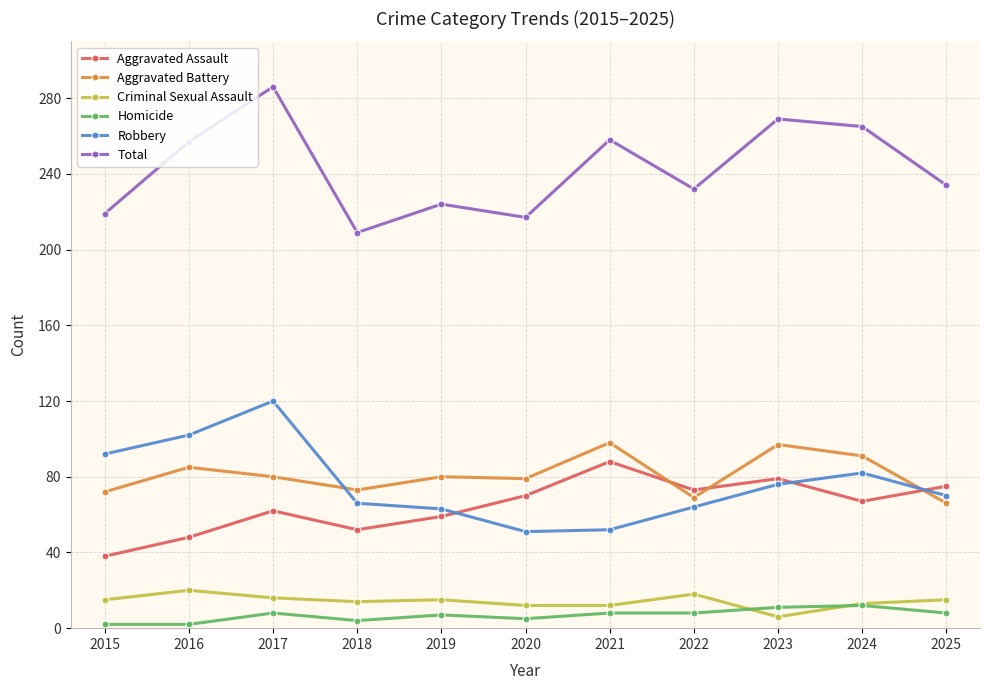

At which category is the sum across all series the highest?

2017